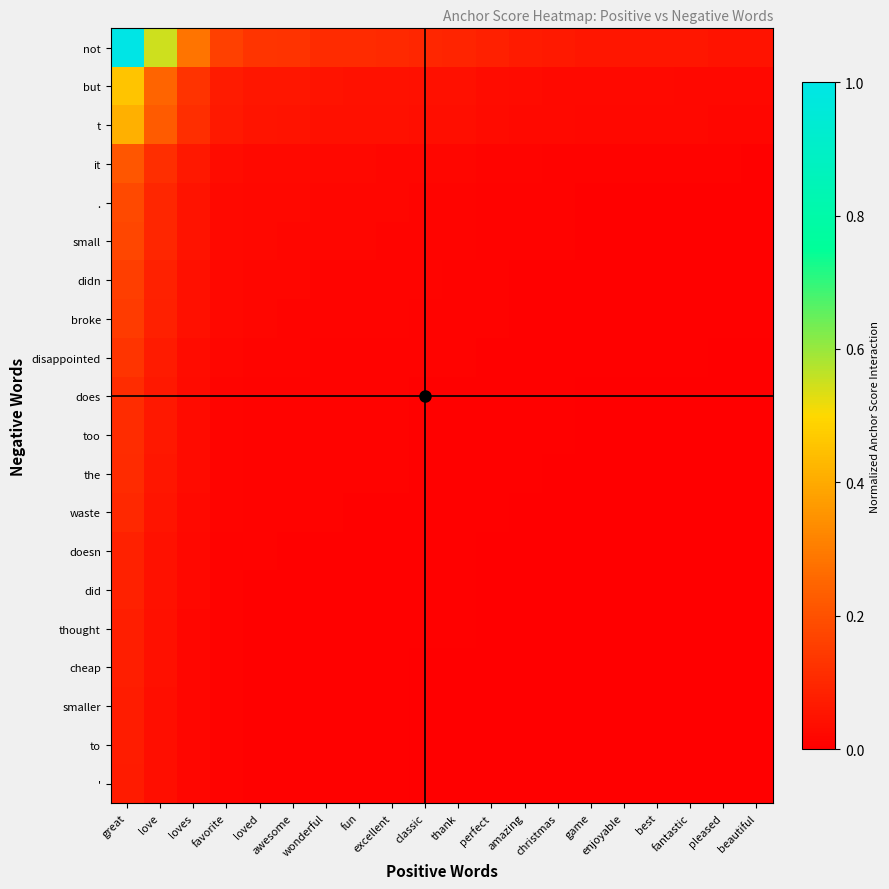

Count the number of data series in this chart.

20